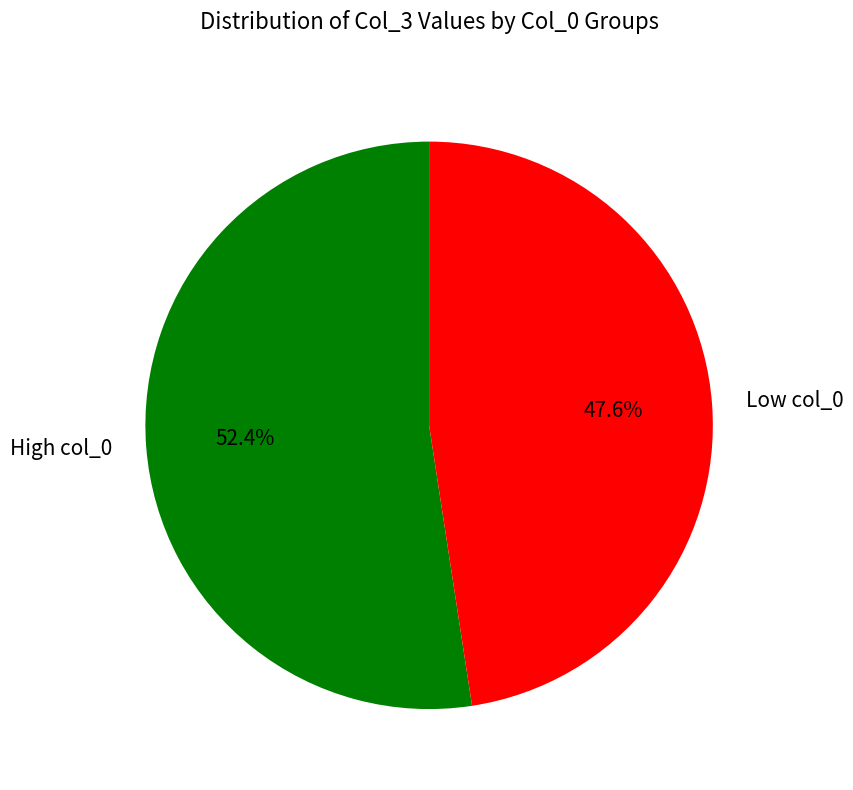

Approximately how many times larger is the value at High col_0 compared to Low col_0?

1.1